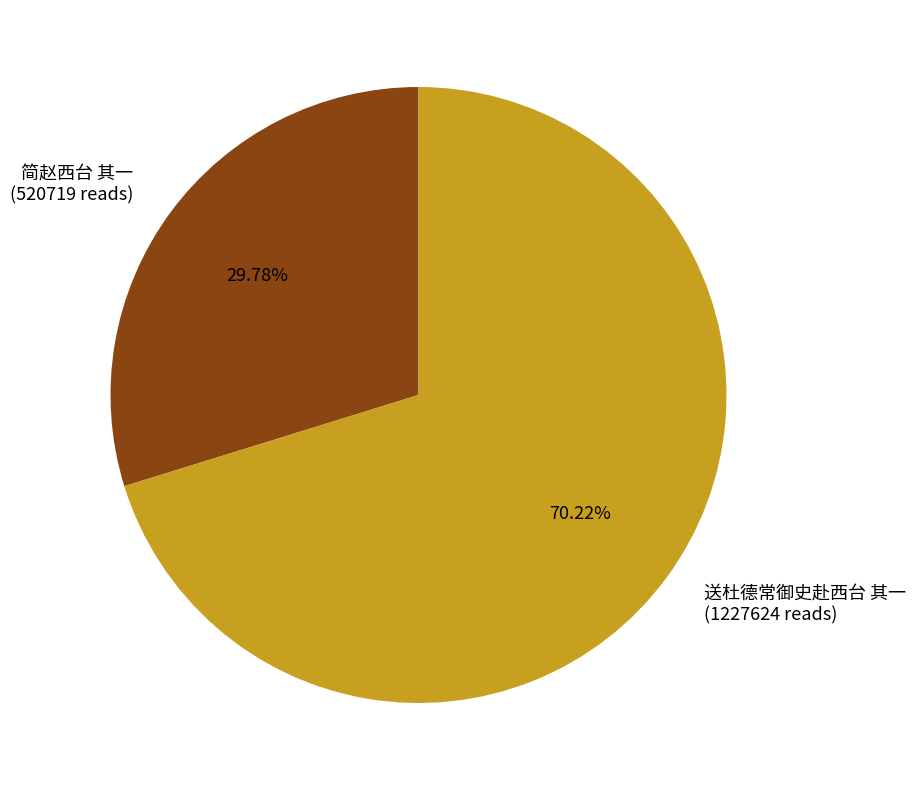

What is the ratio of the value at 简赵西台 其一 to the value at 送杜德常御史赴西台 其一?

0.4